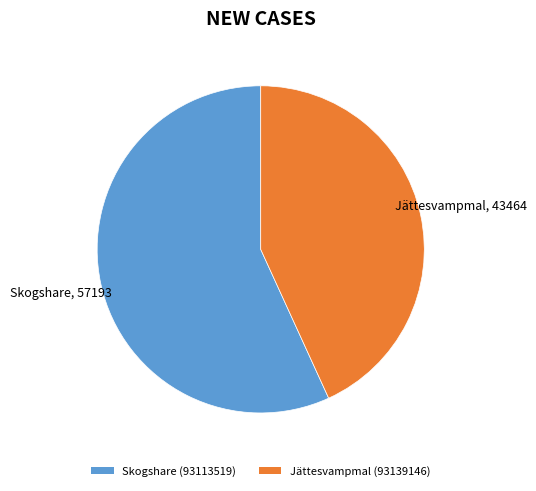

The Jättesvampmal (93139146) slice represents 38% of the pie. True or false?

False